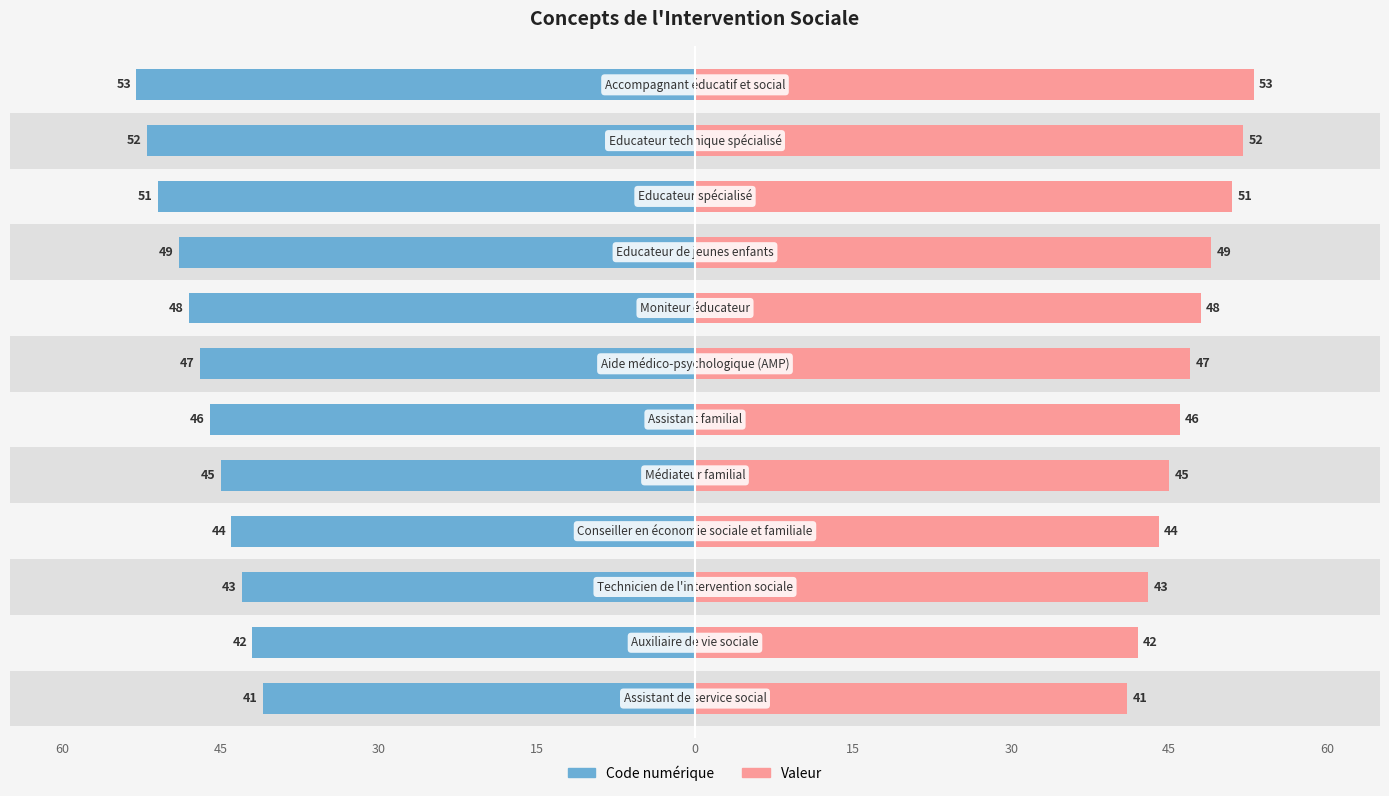

List the series in order of their overall mean, lowest first.

Code numérique, Valeur